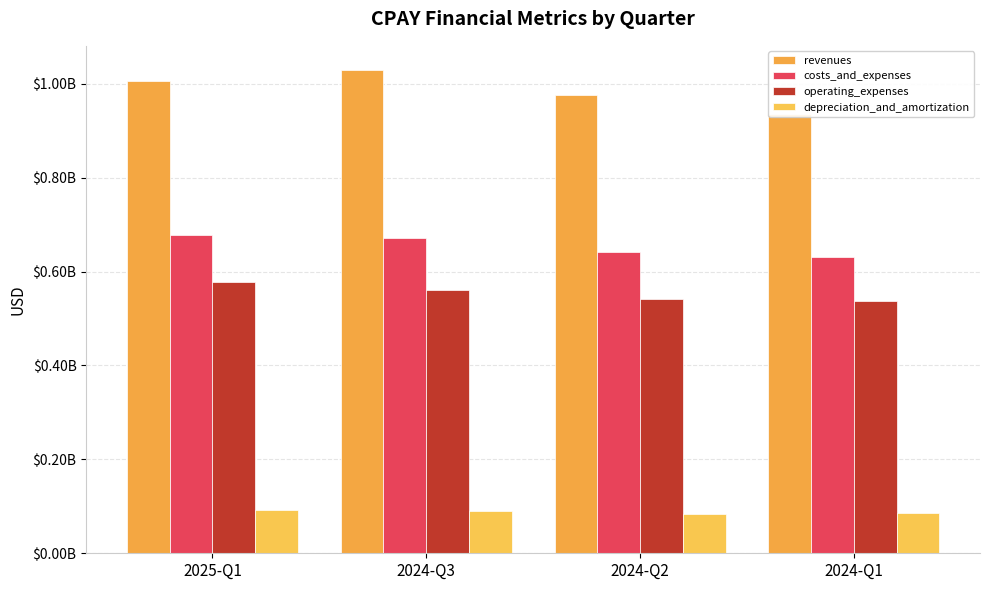

Reading left to right, transcribe all the data shown in this chart.

revenues: 2025-Q1=1005667000	2024-Q3=1029197000	2024-Q2=975710000	2024-Q1=935251000
costs_and_expenses: 2025-Q1=678156000	2024-Q3=670914000	2024-Q2=641508000	2024-Q1=629961000
operating_expenses: 2025-Q1=578543000	2024-Q3=561065000	2024-Q2=542371000	2024-Q1=537913000
depreciation_and_amortization: 2025-Q1=92188000	2024-Q3=89546000	2024-Q2=84342000	2024-Q1=84760000